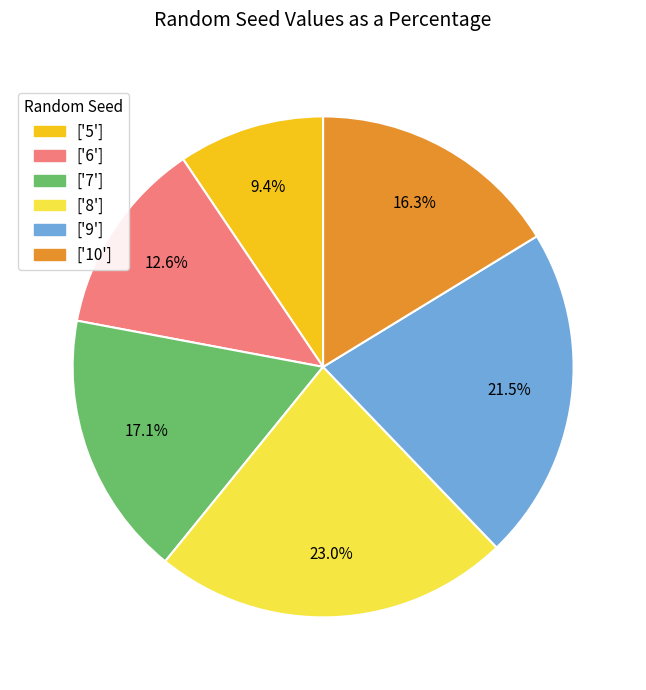

Count the number of slices in the pie.

6